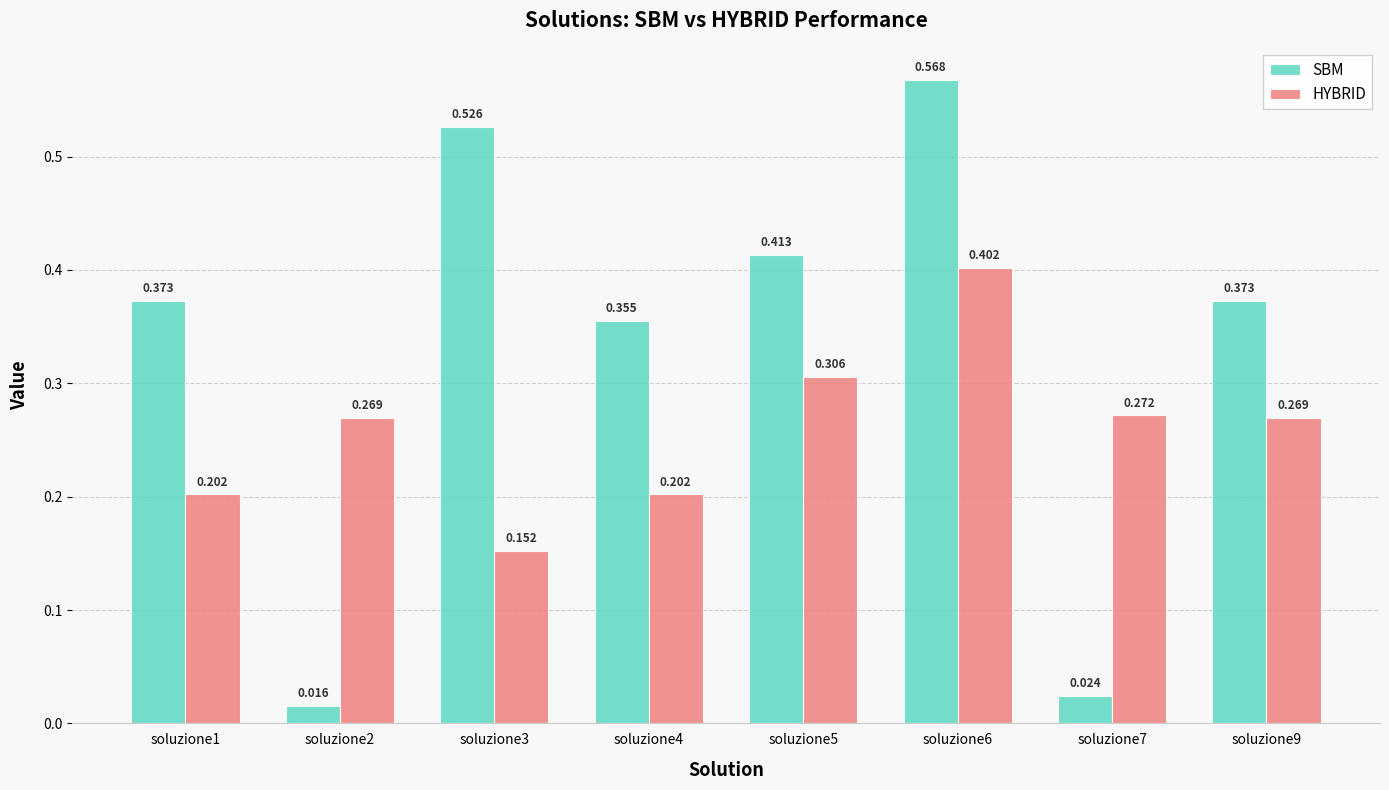

At soluzione4, list the series in order from largest to smallest.

SBM, HYBRID